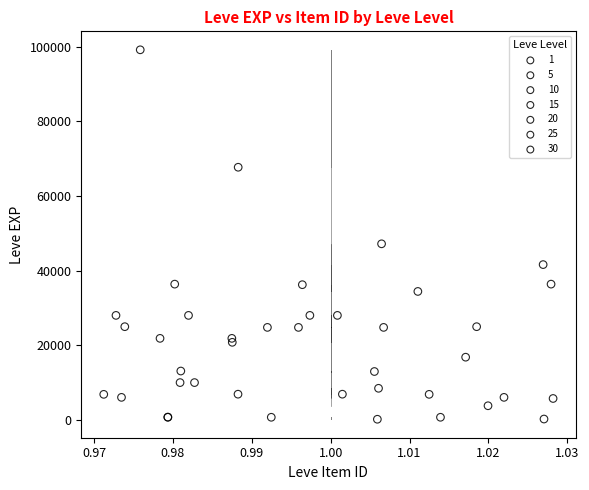

Which series contains the highest Y value?

30